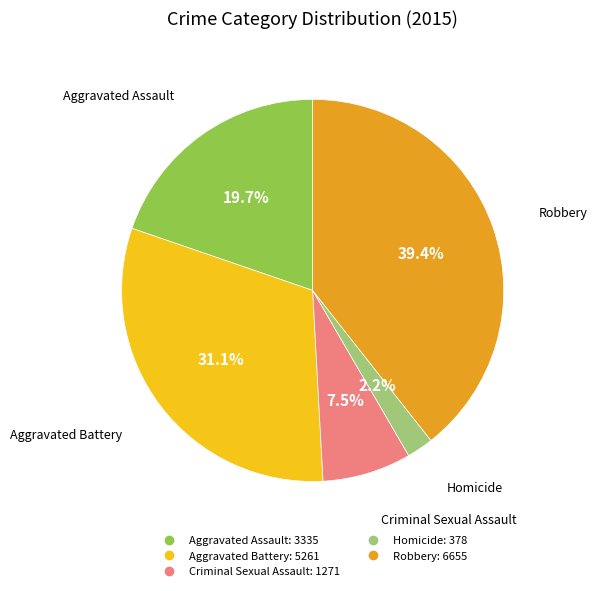

Rank the categories by value from lowest to highest.

Homicide, Criminal Sexual Assault, Aggravated Assault, Aggravated Battery, Robbery